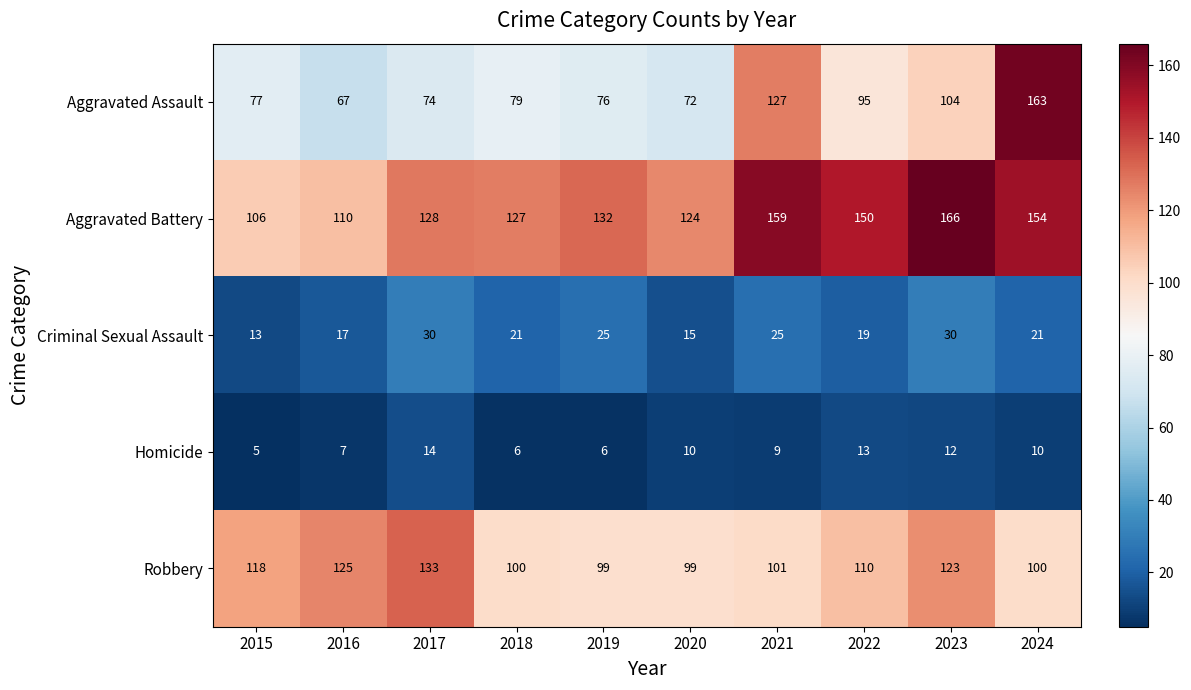

What is the spread (max minus min) of values at 2015?

113